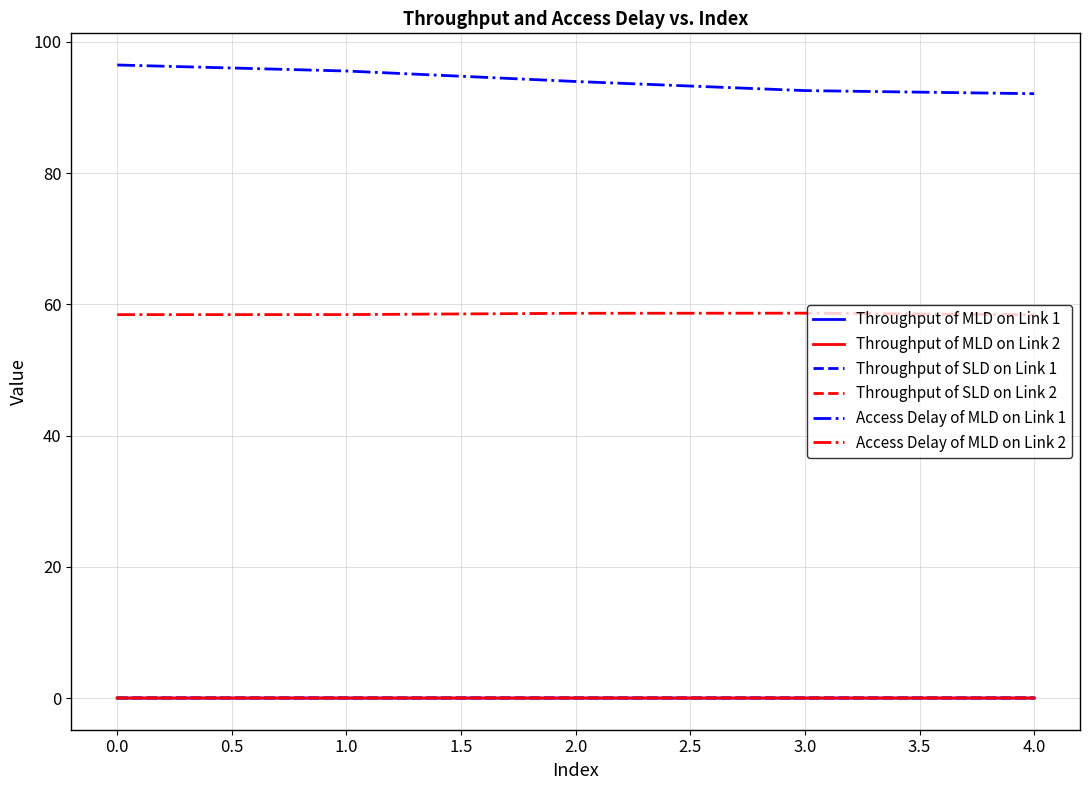

True or false: Access Delay of MLD on Link 2 and Throughput of SLD on Link 2 cross at least once.

False